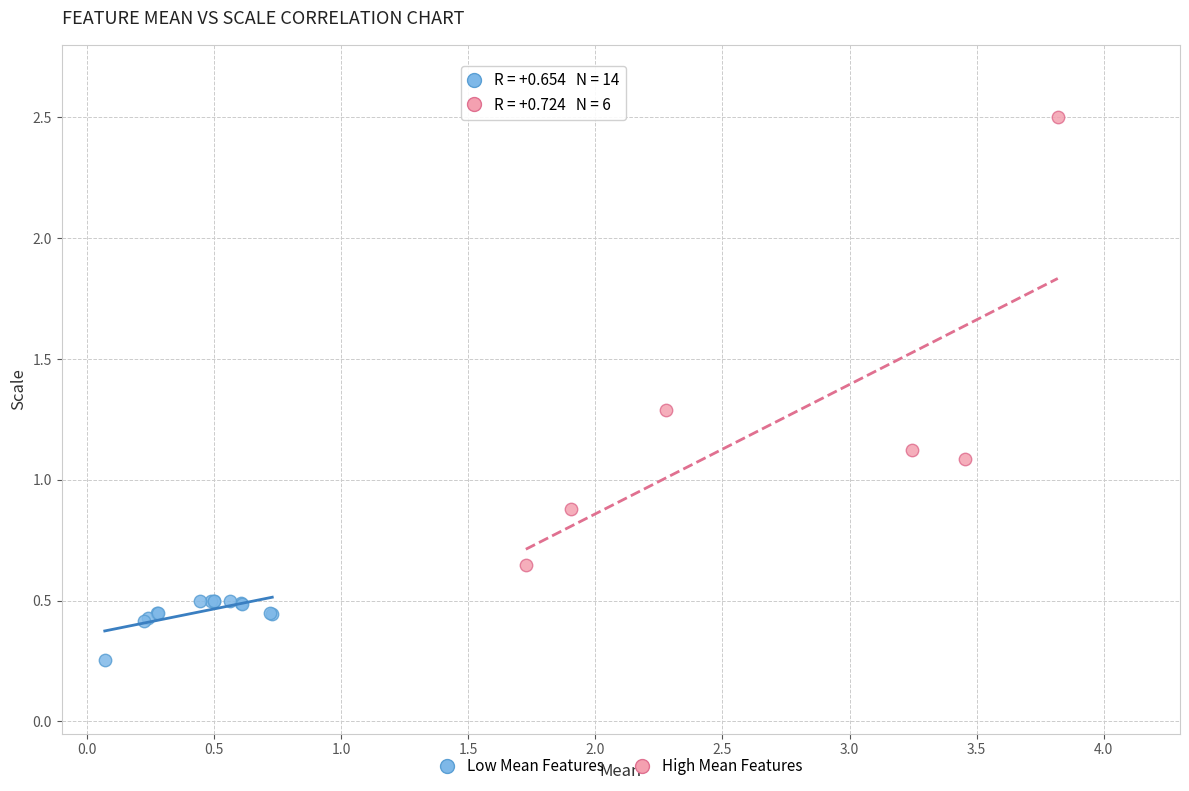

Which series reaches the maximum Y coordinate?

High Mean Features